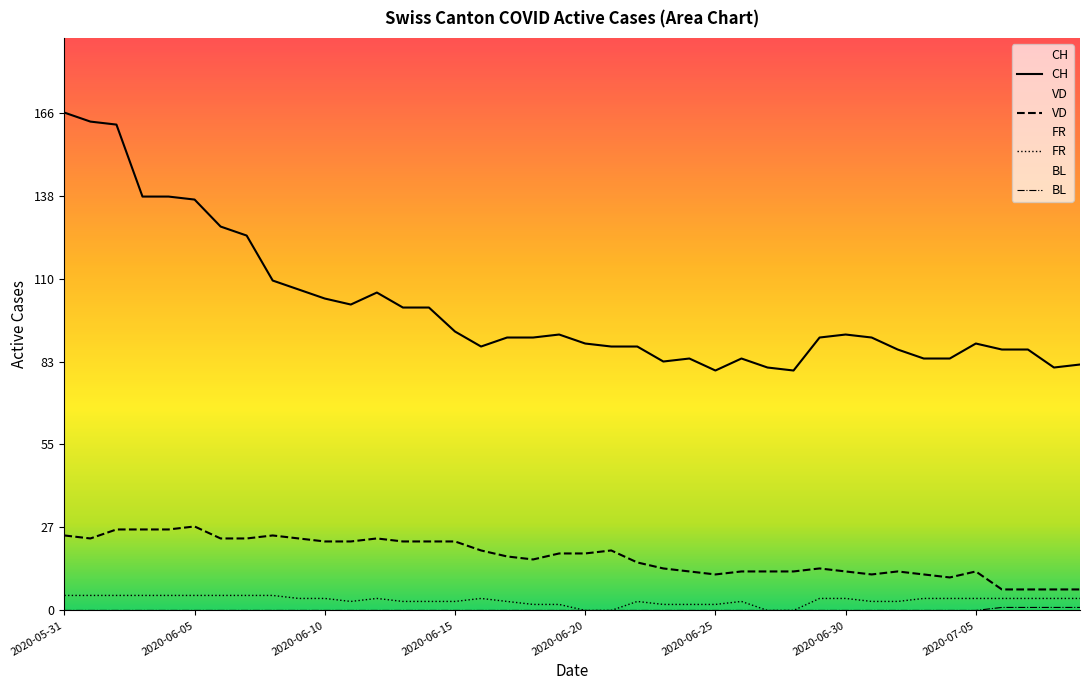

In VD, how many points are lower than both neighbors (excluding endpoints)?

5